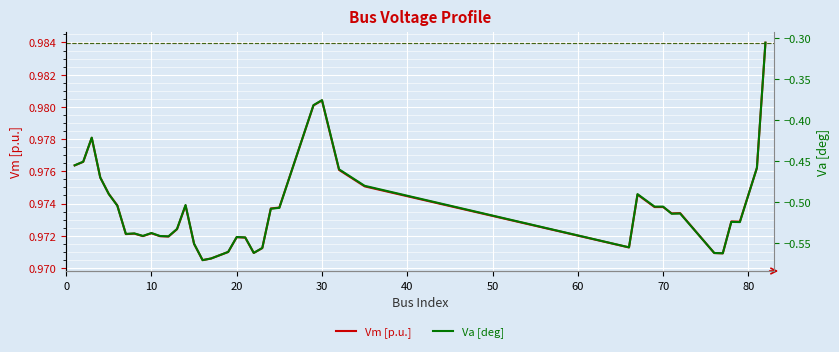

What is the lowest value of the Va [deg] series?

-0.6